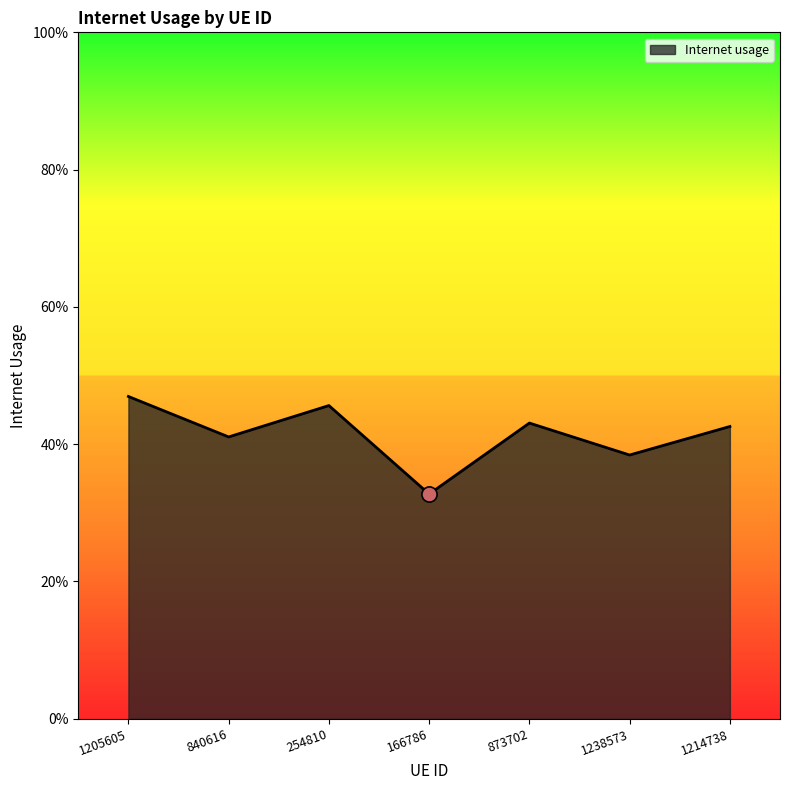

Is this an area chart (filled region under the line)?

Yes